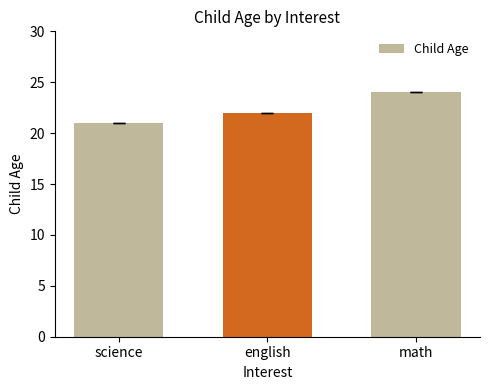

The chart shows a value of 24 at math. True or false?

True